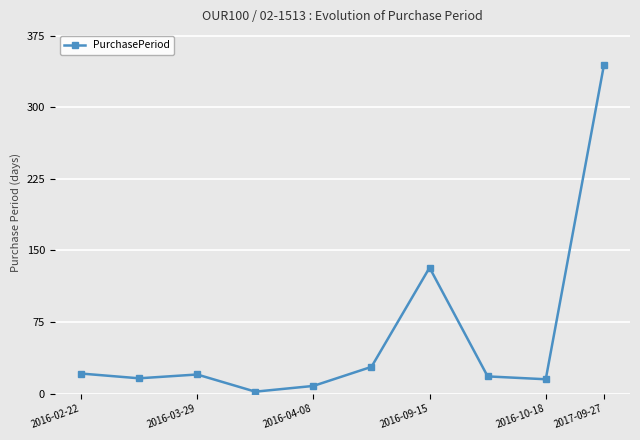

What is the maximum value shown in the chart?

344